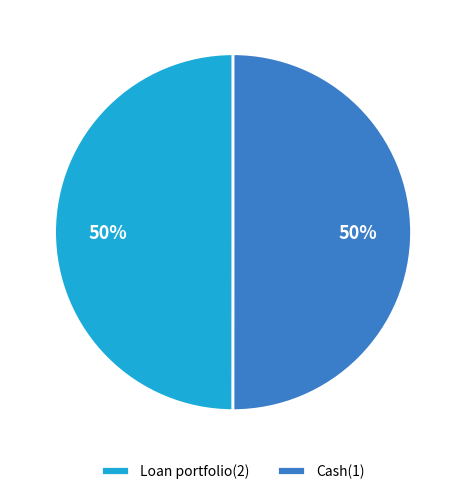

To the nearest percent, what is the average slice percentage?

50%